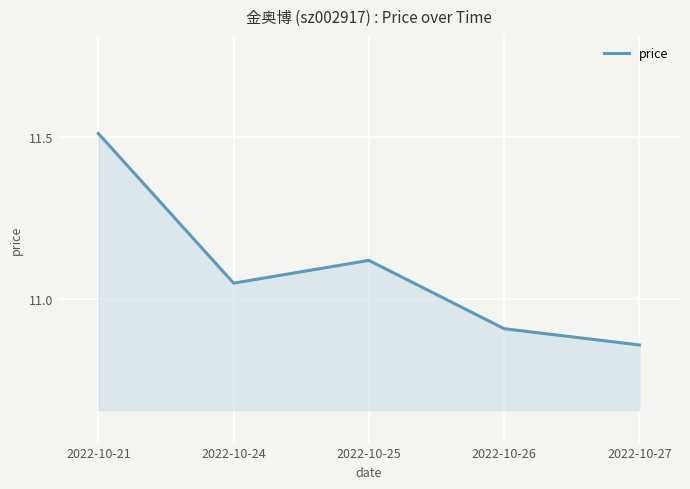

Is it true that the value at 2022-10-21 is 5.8?

False